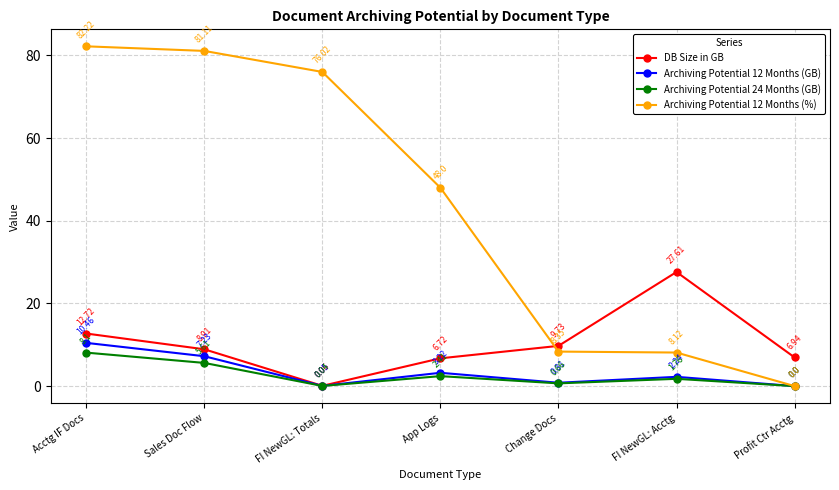

What position from the left is Change Docs?

5